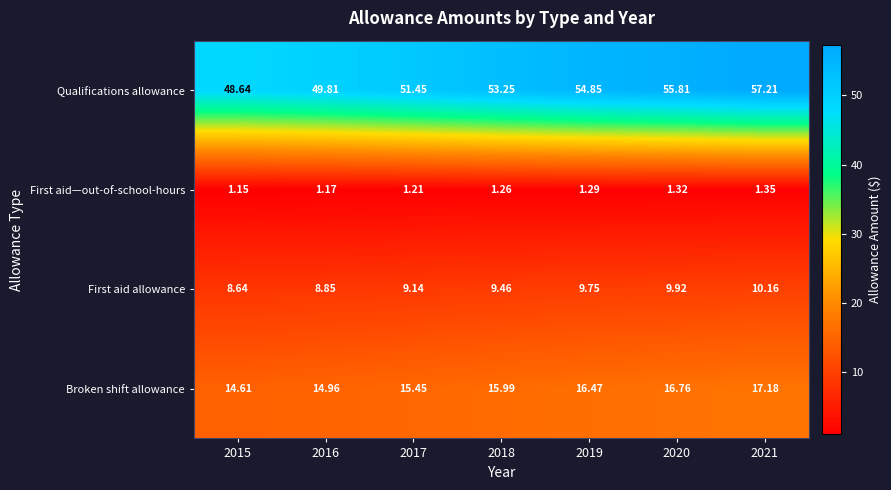

At 2015, list the series in order from largest to smallest.

Qualifications allowance, Broken shift allowance, First aid allowance, First aid—out-of-school-hours